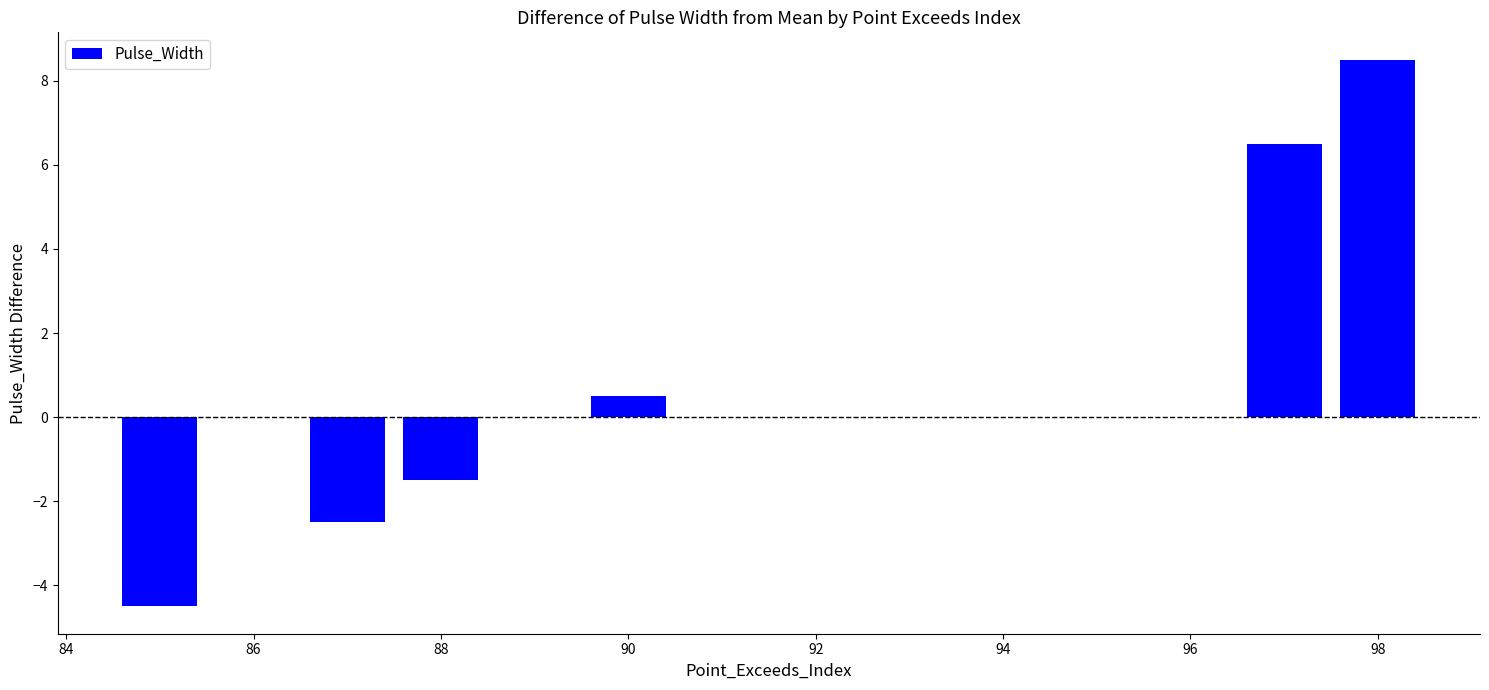

What is the greatest value displayed?

8.5